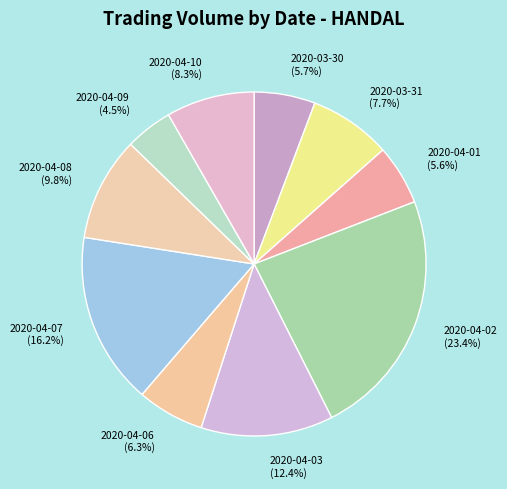

The 2020-04-07 slice represents 9% of the pie. True or false?

False